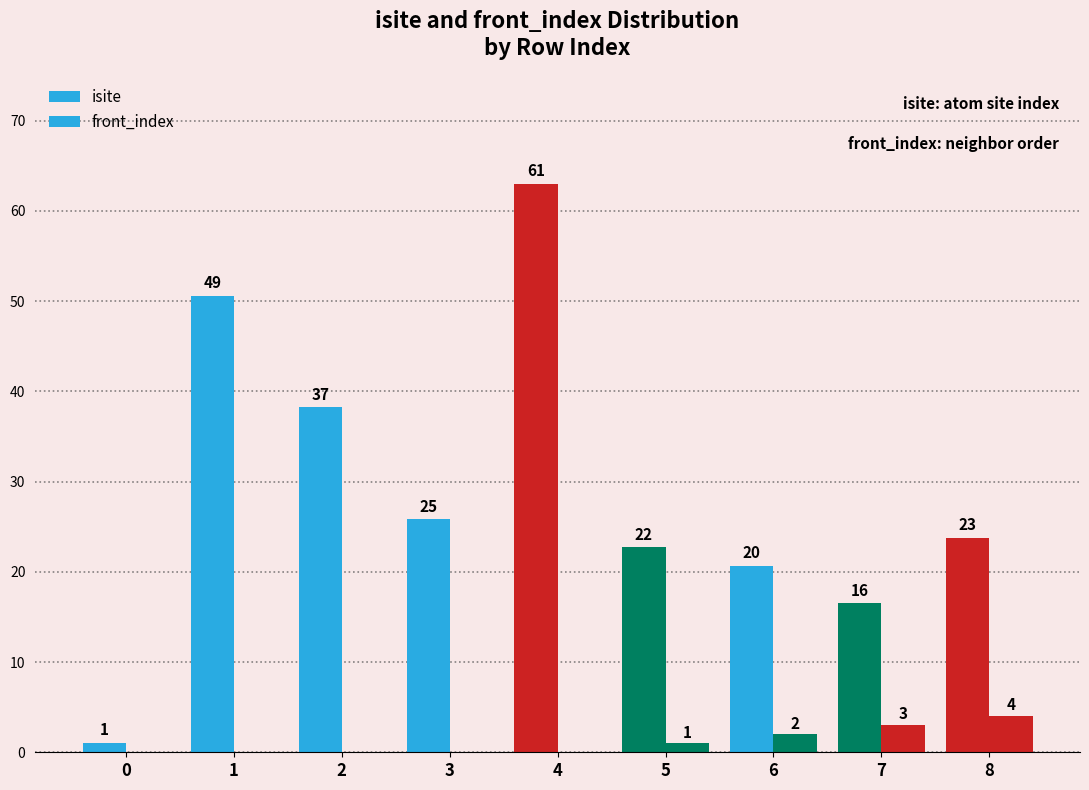

Are the bars horizontal?

No